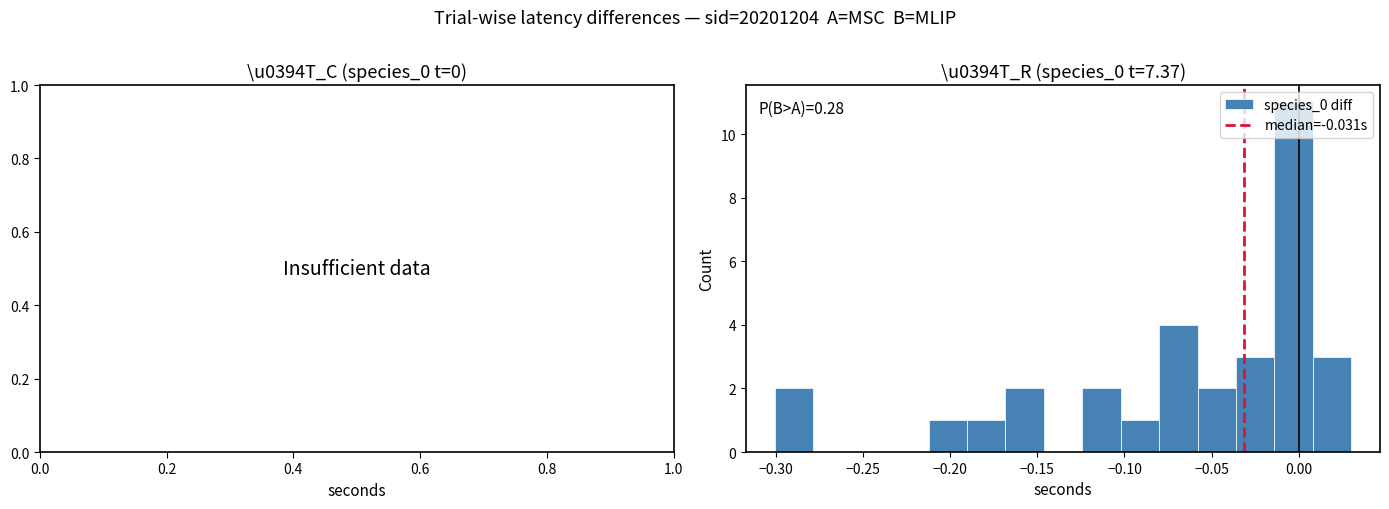

Over which range of the x-axis is the bar tallest?

-0.015 to 0.010